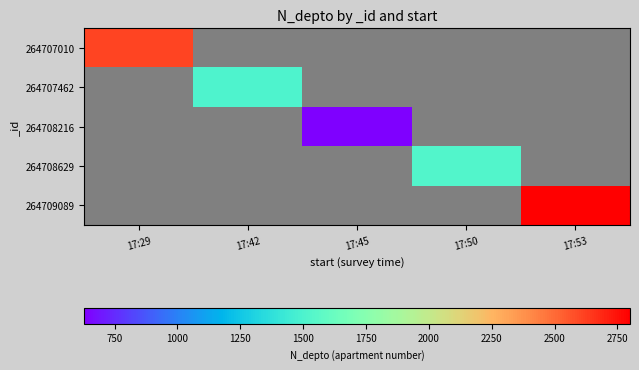

How many series are shown in this chart?

5